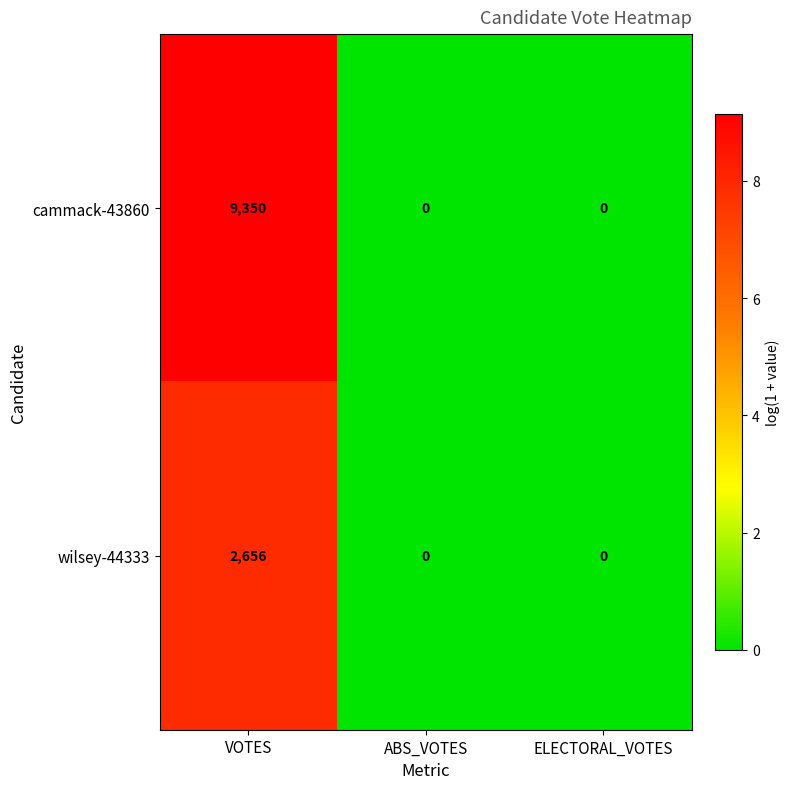

Which series has the widest spread of values?

cammack-43860